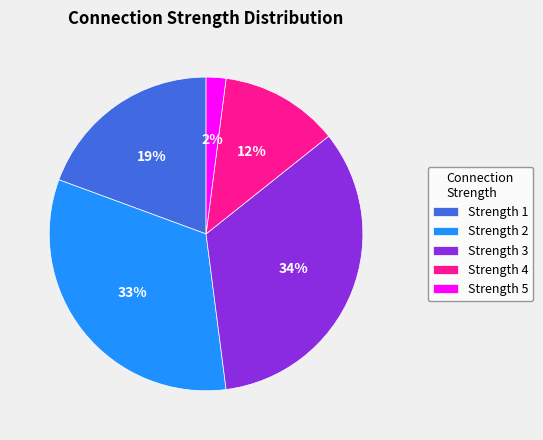

Count the number of slices in the pie.

5